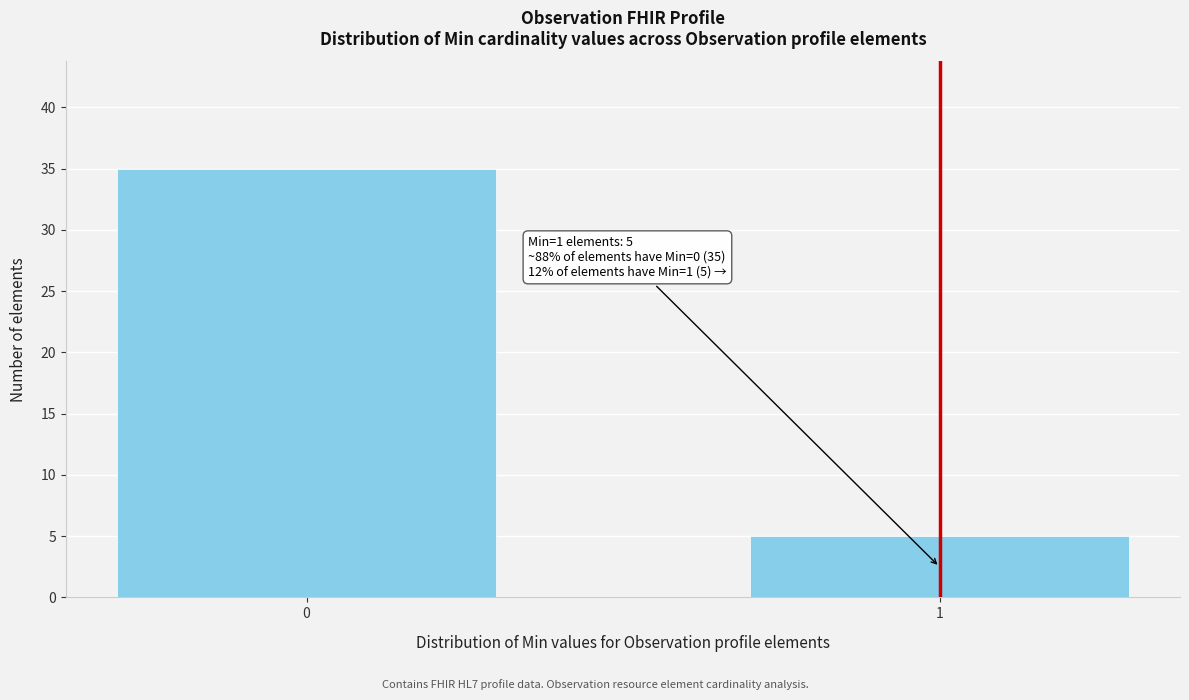

Reading left to right, extract all data points from this chart.

0=35	1=5